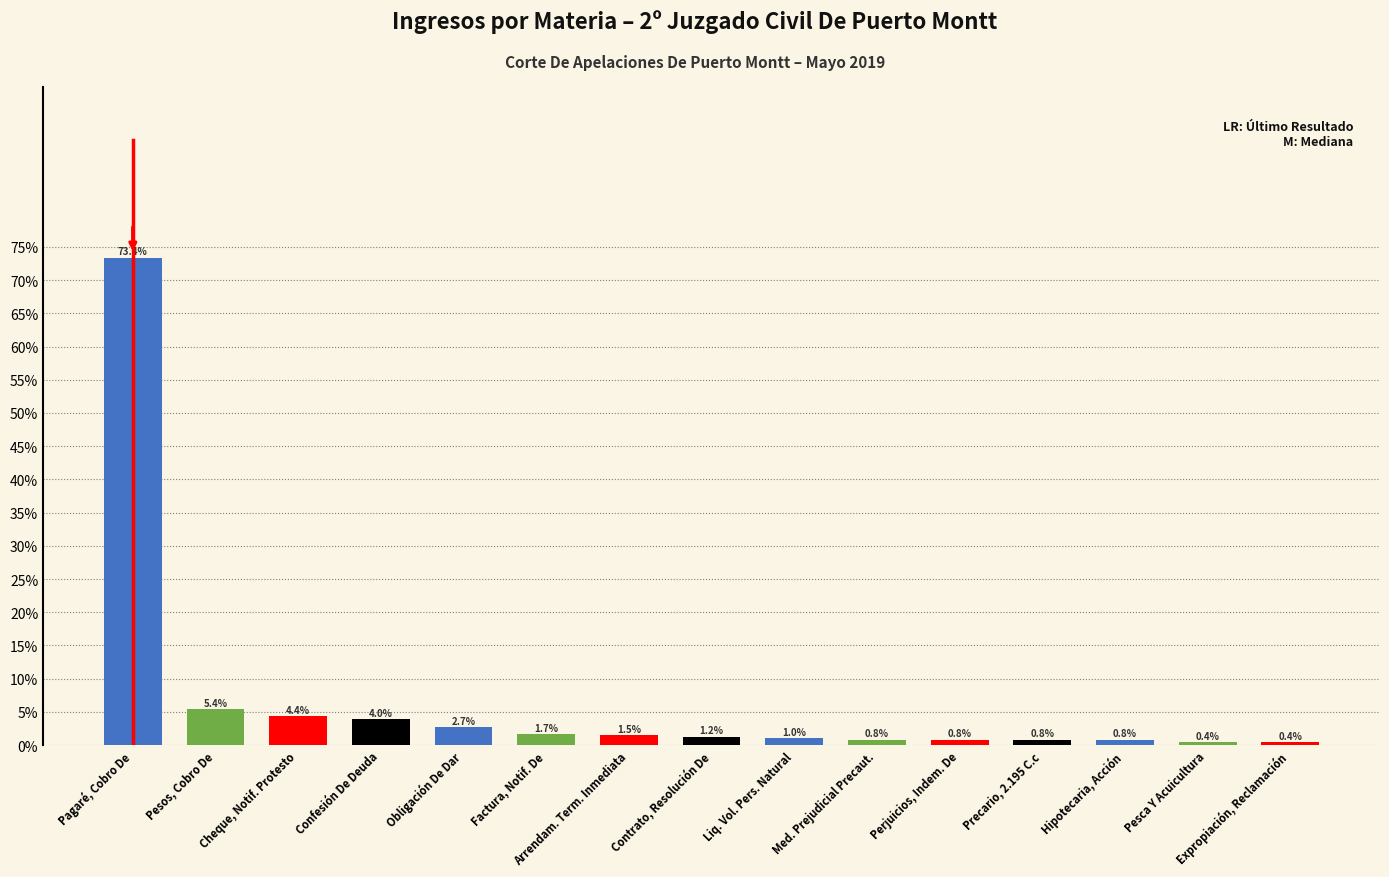

Where does the data first go above 1?

Pagaré, Cobro De